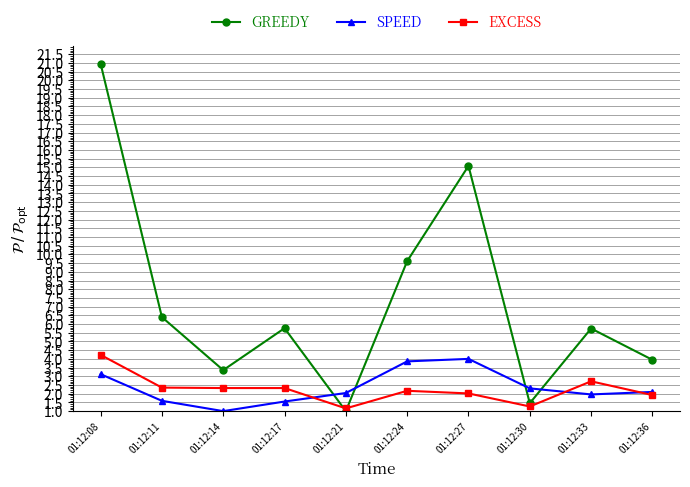

What is the spread (max minus min) of values at 01:12:14?

2.4